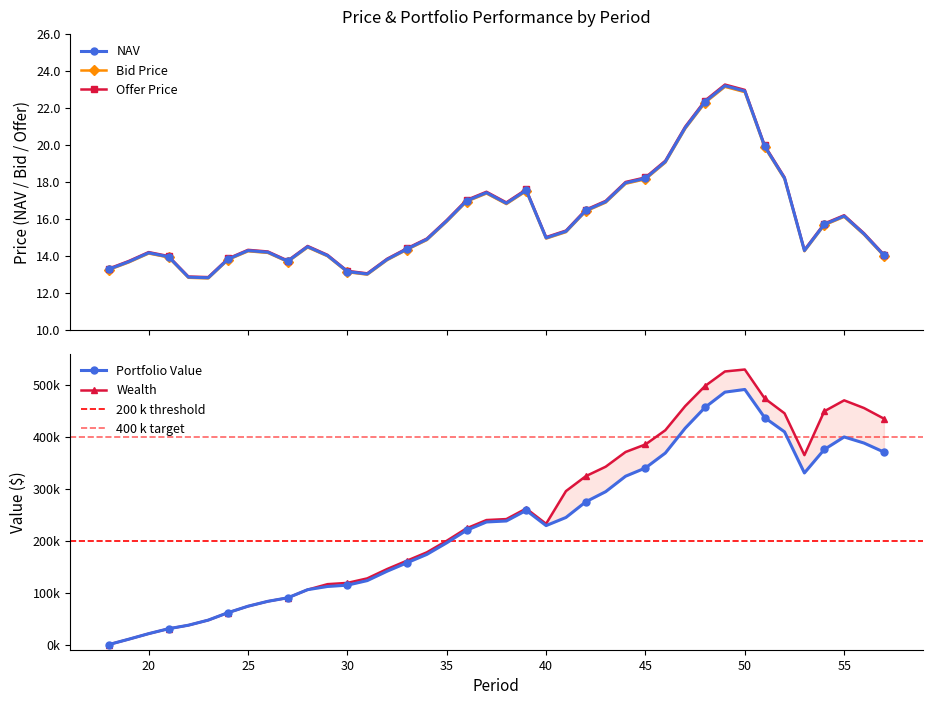

What is the value of the Bid Price point at the 16th from the left?

14.3